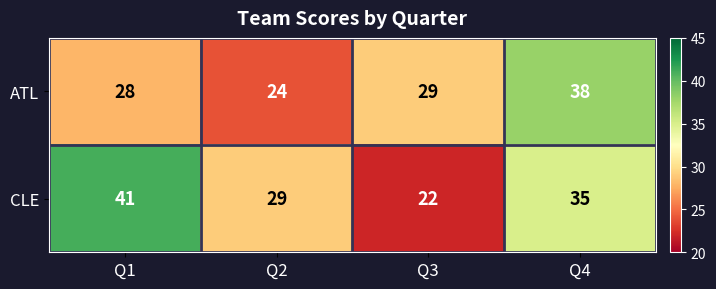

List the series in order of their overall mean, highest first.

CLE, ATL